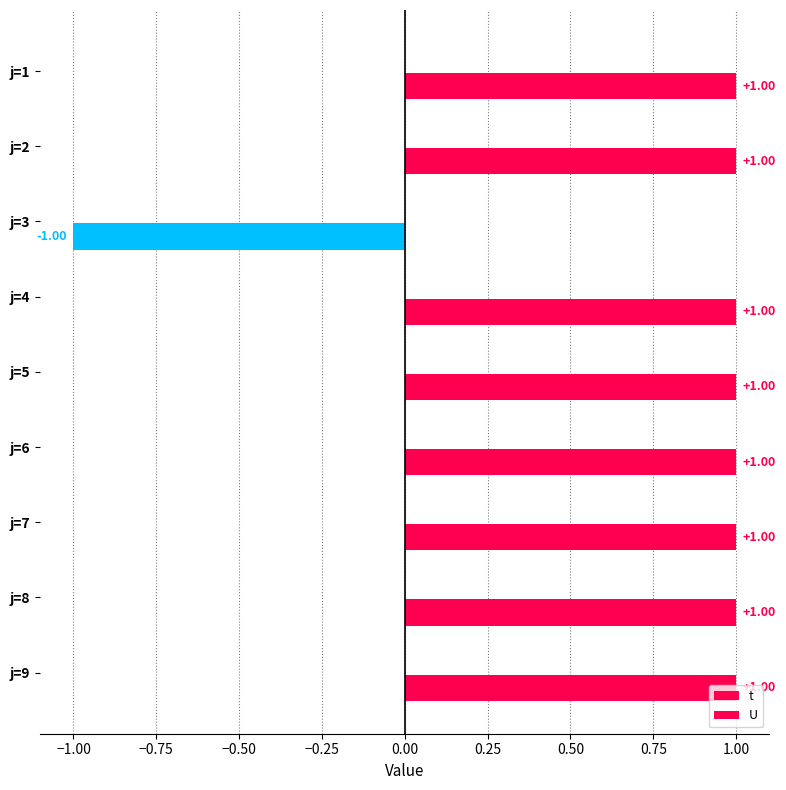

How many values are above zero?

8